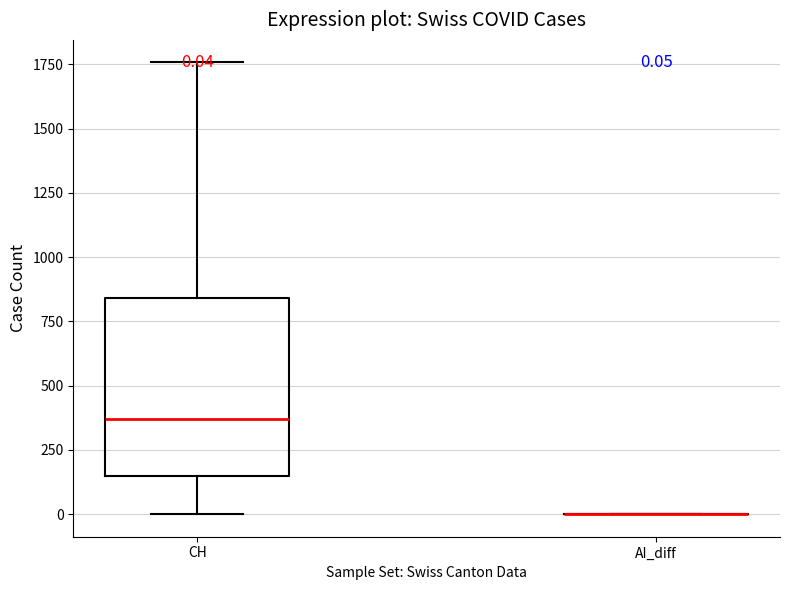

Comparing the boxes themselves (not the whiskers), which one is the tallest?

CH